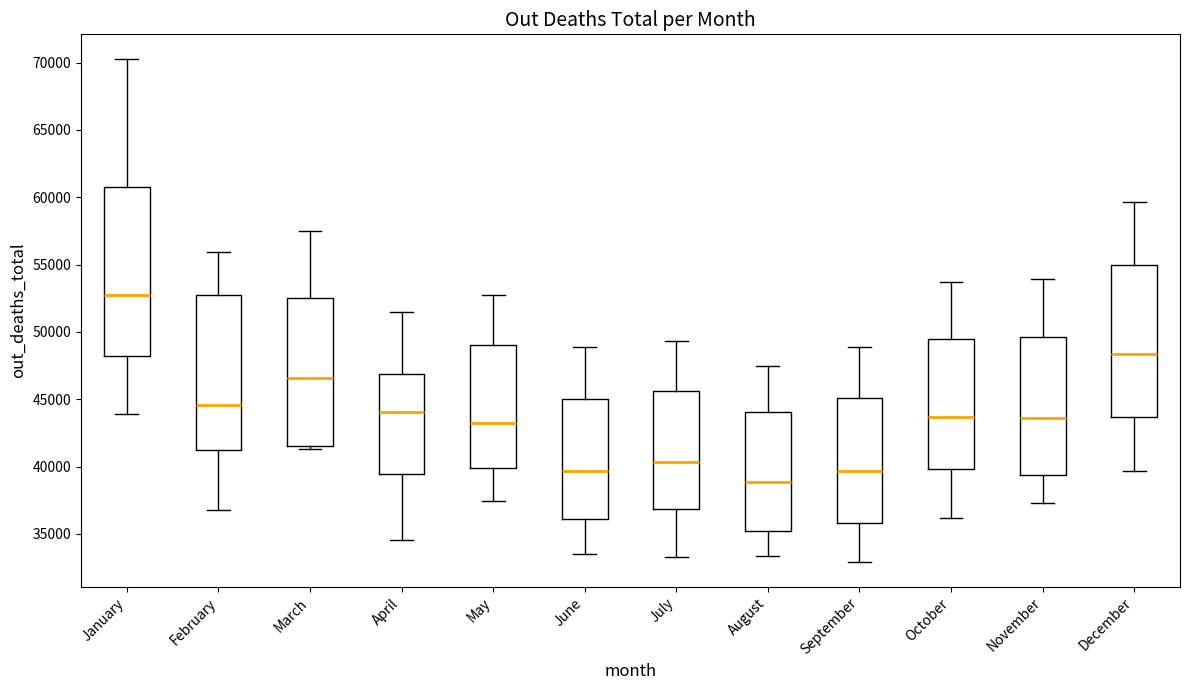

Where does the upper whisker of the box for January end on the y-axis? The values are not printed on the chart, so give them approximately, as read against the axis.

70000